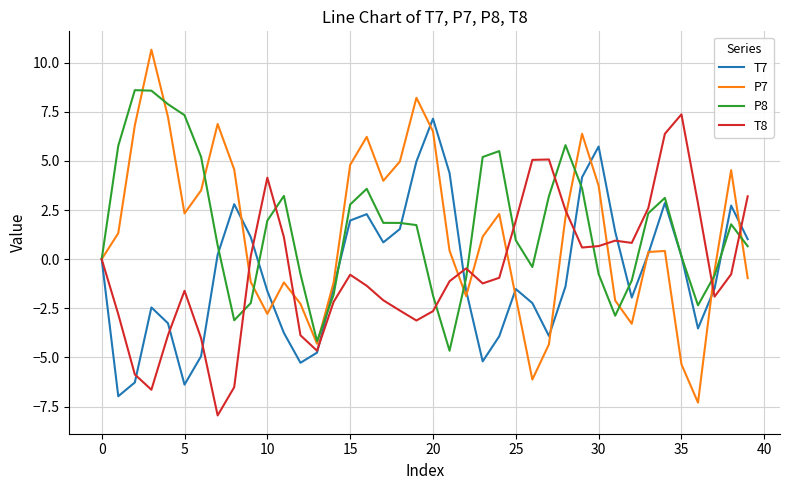

What is the minimum value shown in the chart?

-8.0